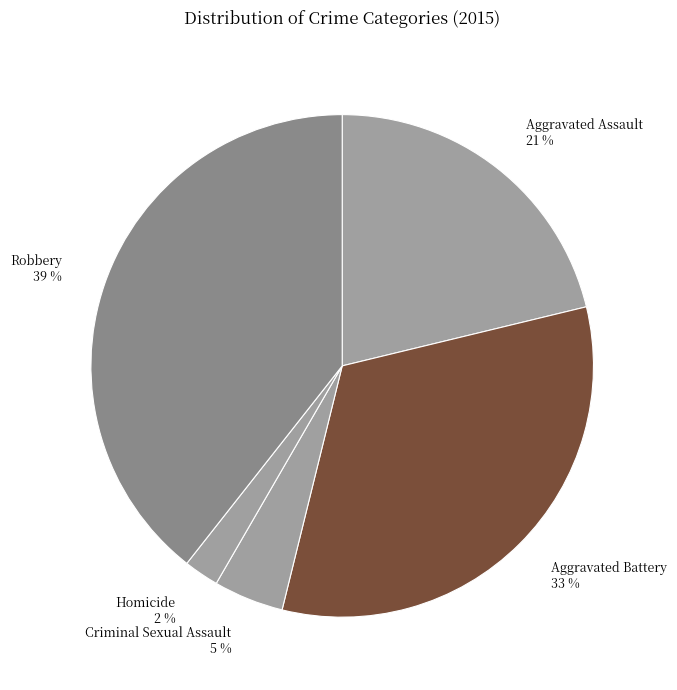

Is the sum of Criminal Sexual Assault 5 % and Robbery 39 % greater than half?

No